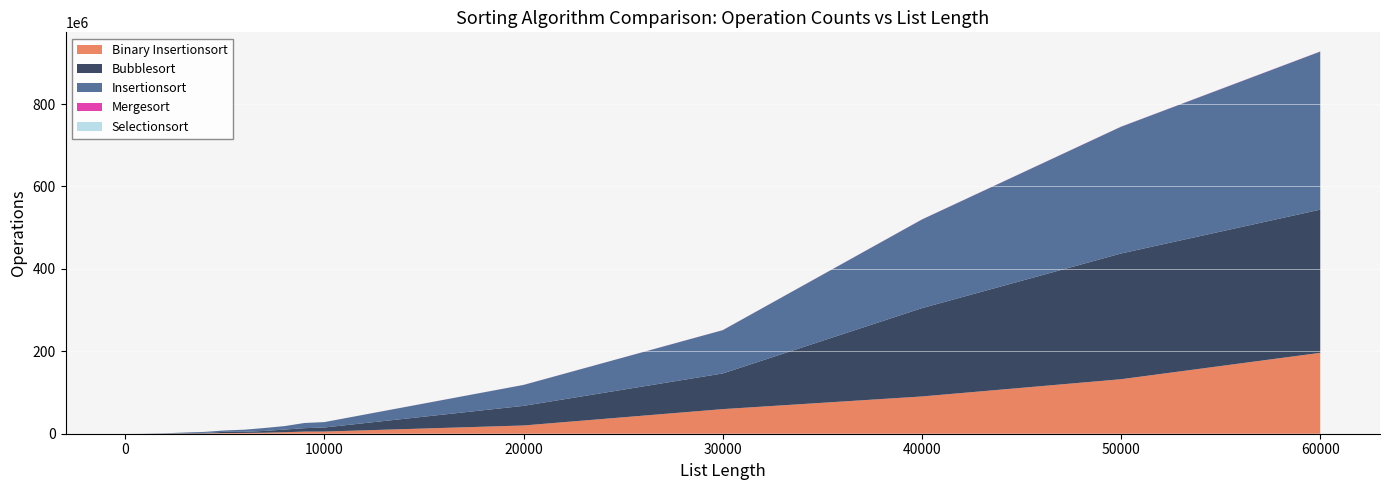

Reading left to right, extract all data points from this chart.

Binary Insertionsort: 3=1	4=2	5=3	6=3	7=2	8=4	9=7	10=8	20=22	30=45	40=95	50=100	60=190	70=346	80=356	90=447	100=589	200=2386	300=4733	400=9082	500=16049	600=14095	700=24317	800=34746	900=44947	1000=53145	2000=201260	3000=447068	4000=735816	5000=1539017	6000=1934775	7000=2461496	8000=3648748	9000=5145543	10000=5265320	20000=20006649	30000=59703077	40000=90431579	50000=132293809	60000=196322373
Bubblesort: 3=2	4=3	5=4	6=6	7=6	8=7	9=11	10=11	20=44	30=99	40=227	50=269	60=483	70=590	80=546	90=1043	100=1038	200=4015	300=9647	400=13447	500=29938	600=43402	700=51125	800=72528	900=76658	1000=148047	2000=399538	3000=1067051	4000=1344837	5000=3167291	6000=2708469	7000=4297529	8000=6444870	9000=8332396	10000=9862713	20000=47607381	30000=86523373	40000=214301435	50000=305118860	60000=347496699
Insertionsort: 3=3	4=1	5=6	6=6	7=8	8=14	9=14	10=16	20=49	30=113	40=173	50=289	60=465	70=703	80=953	90=1065	100=1380	200=5358	300=11598	400=21108	500=39746	600=43285	700=67236	800=90739	900=107701	1000=152007	2000=571645	3000=1358597	4000=2398803	5000=3238806	6000=5126685	7000=7146194	8000=8386129	9000=12550383	10000=13080731	20000=50793363	30000=105042102	40000=215088776	50000=307555640	60000=383533530
Mergesort: 3=0	4=1	5=1	6=1	7=1	8=2	9=4	10=3	20=10	30=24	40=35	50=48	60=70	70=69	80=106	90=131	100=128	200=394	300=642	400=897	500=1147	600=1434	700=2326	800=1876	900=2712	1000=3071	2000=6768	3000=9856	4000=15196	5000=24747	6000=27934	7000=31566	8000=34531	9000=44412	10000=48935	20000=111923	30000=160358	40000=259518	50000=296604	60000=366484
Selectionsort: 3=0	4=0	5=0	6=0	7=0	8=0	9=0	10=0	20=0	30=0	40=0	50=0	60=0	70=0	80=0	90=0	100=0	200=0	300=0	400=0	500=0	600=0	700=0	800=0	900=0	1000=0	2000=0	3000=0	4000=0	5000=0	6000=0	7000=0	8000=0	9000=0	10000=0	20000=0	30000=0	40000=0	50000=0	60000=0